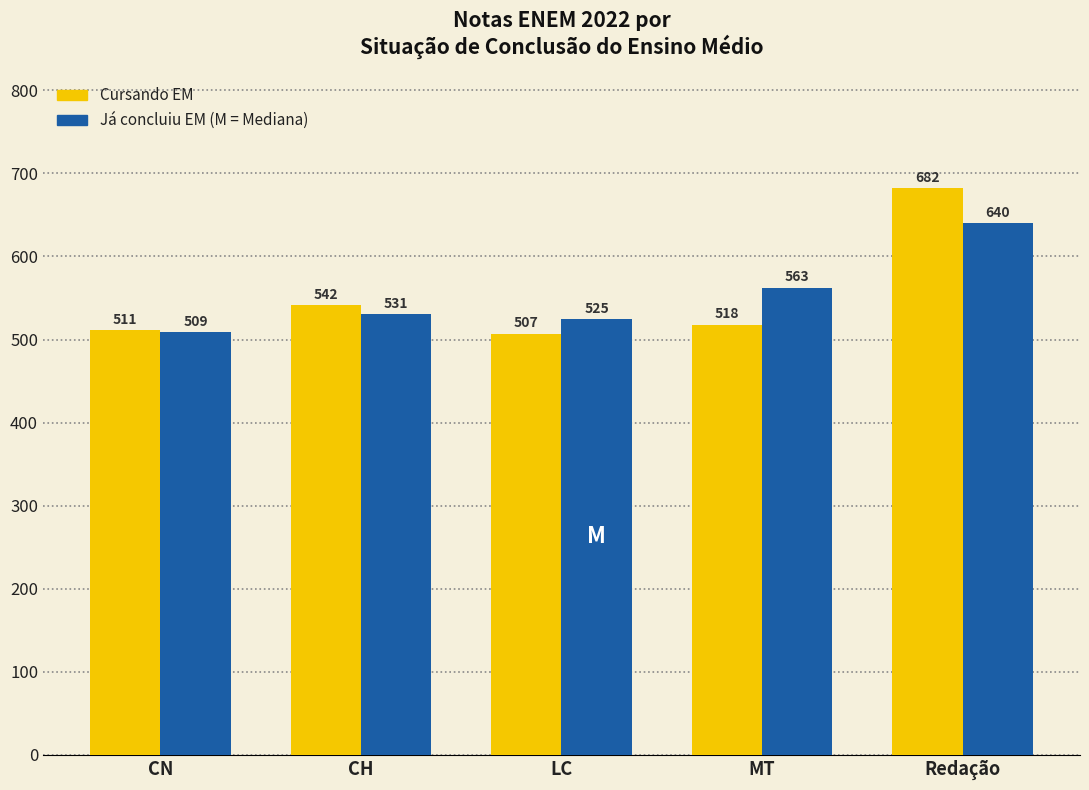

At which category does the chart reach its minimum across all series?

LC